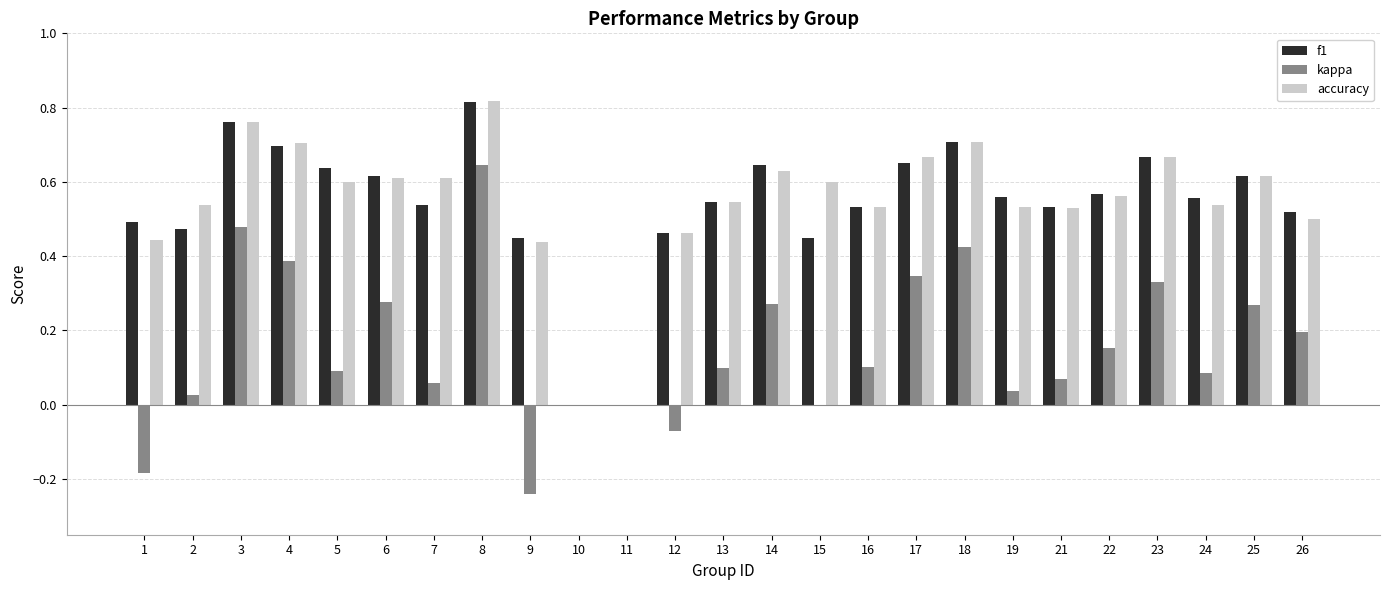

Which label corresponds to the largest value in the chart?

8